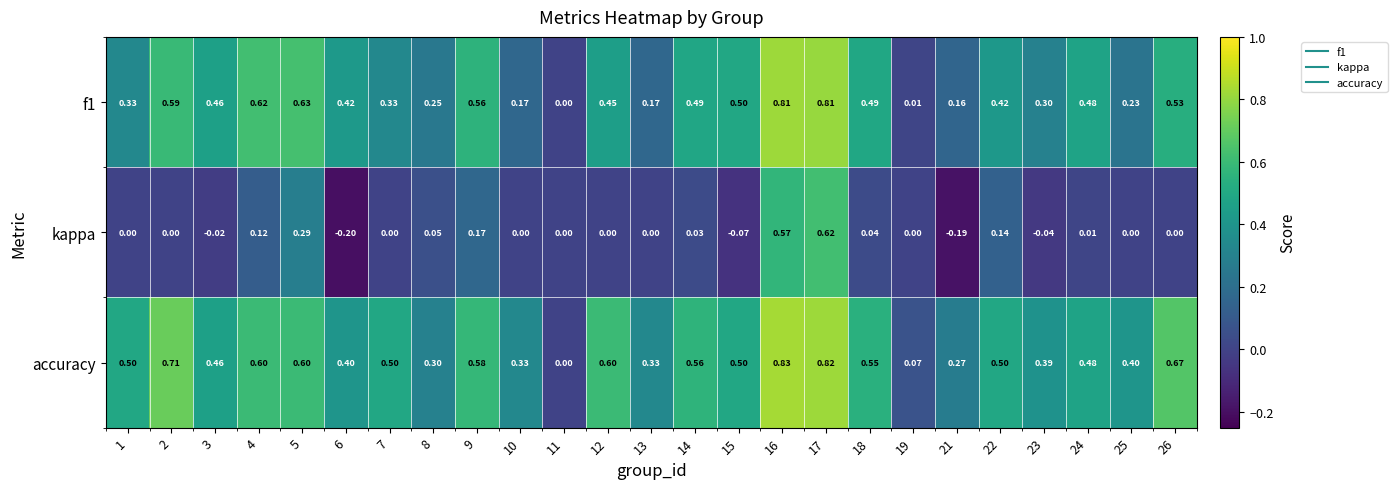

Rank the series by their maximum value, from highest to lowest.

accuracy, f1, kappa